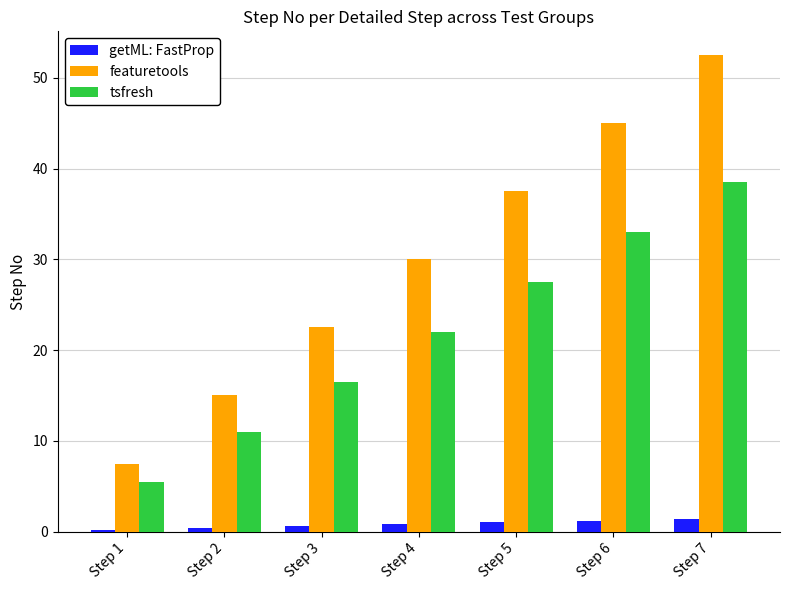

The featuretools series shows 30.0 at Step 4. True or false?

True